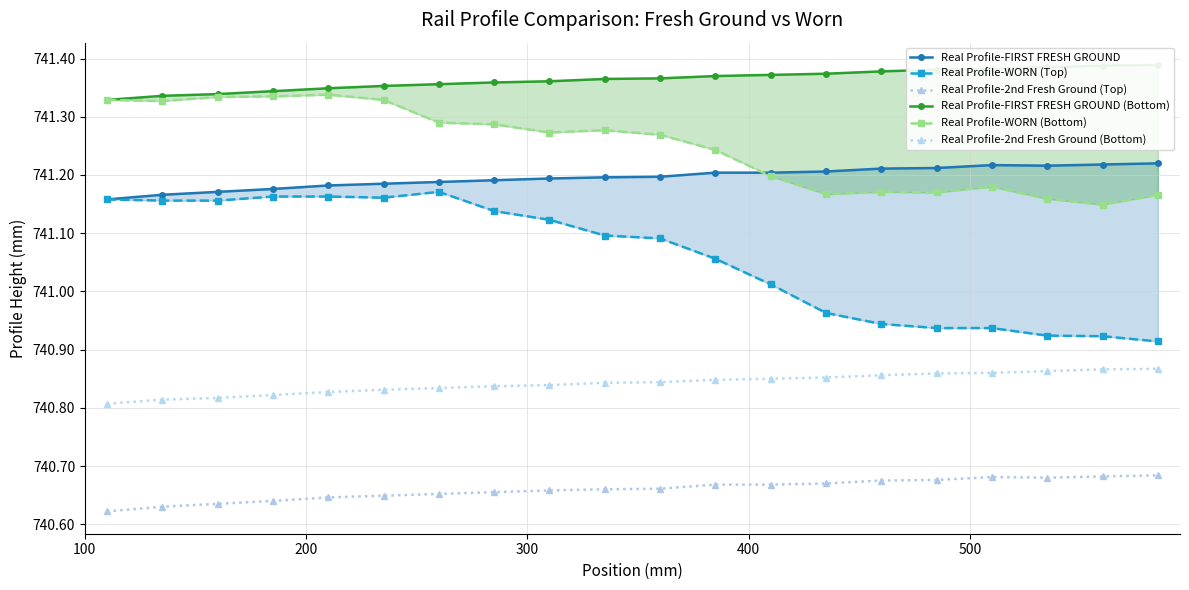

Which series has the largest total across all categories?

Real Profile-FIRST FRESH GROUND (Bottom)